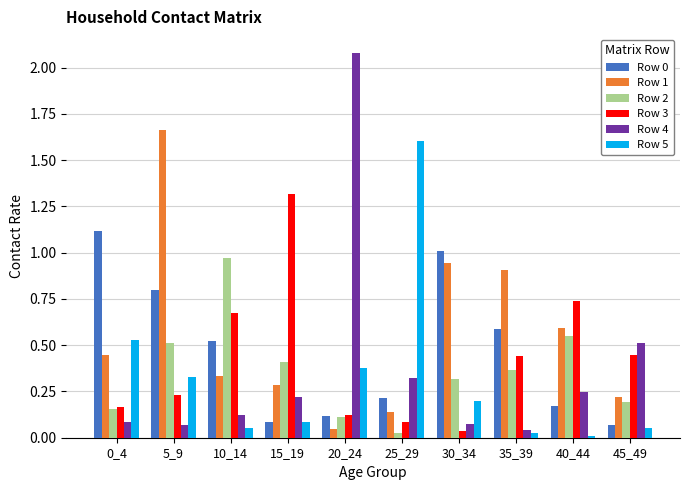

What is the difference between the maximum and second lowest values in the Row 1 series?

1.5